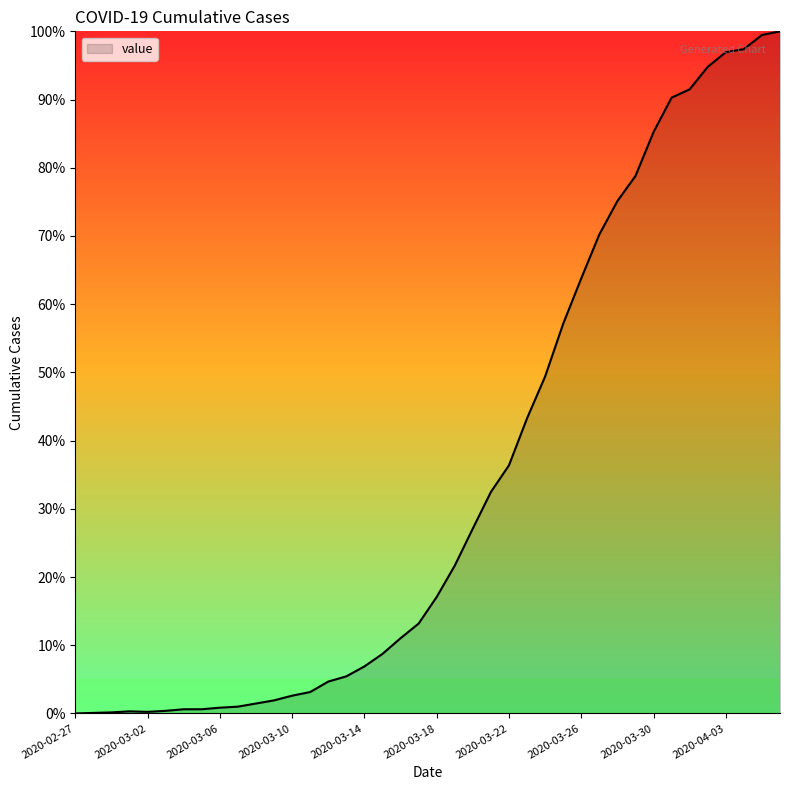

Does the chart have visible grid lines?

No